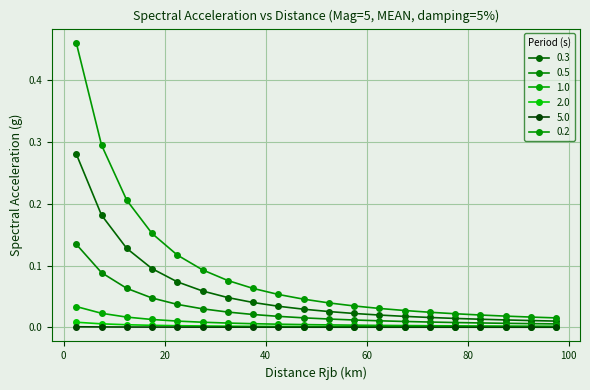

How many series are shown in this chart?

6